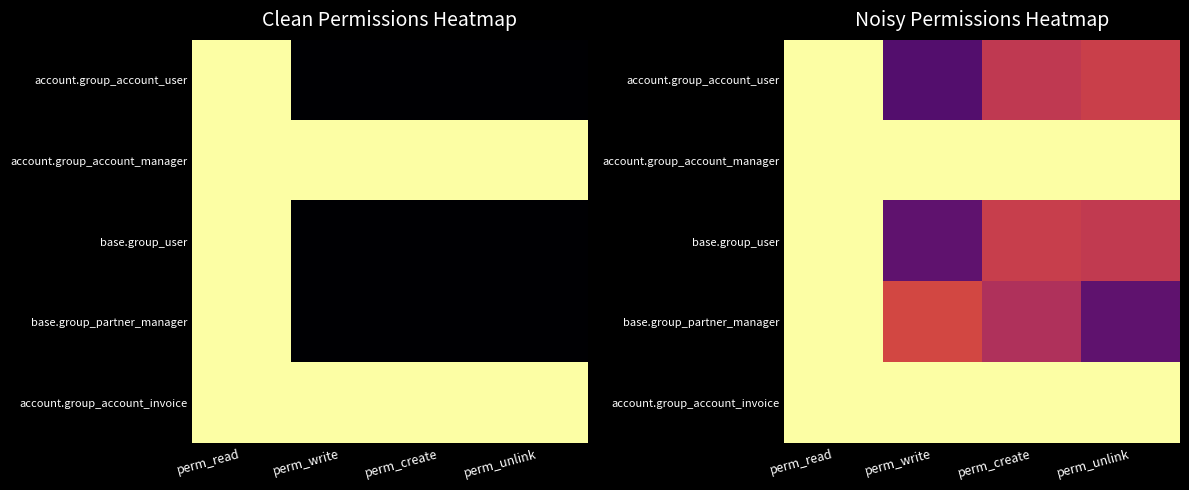

What value does the base.group_partner_manager series have at perm_create?

0.5